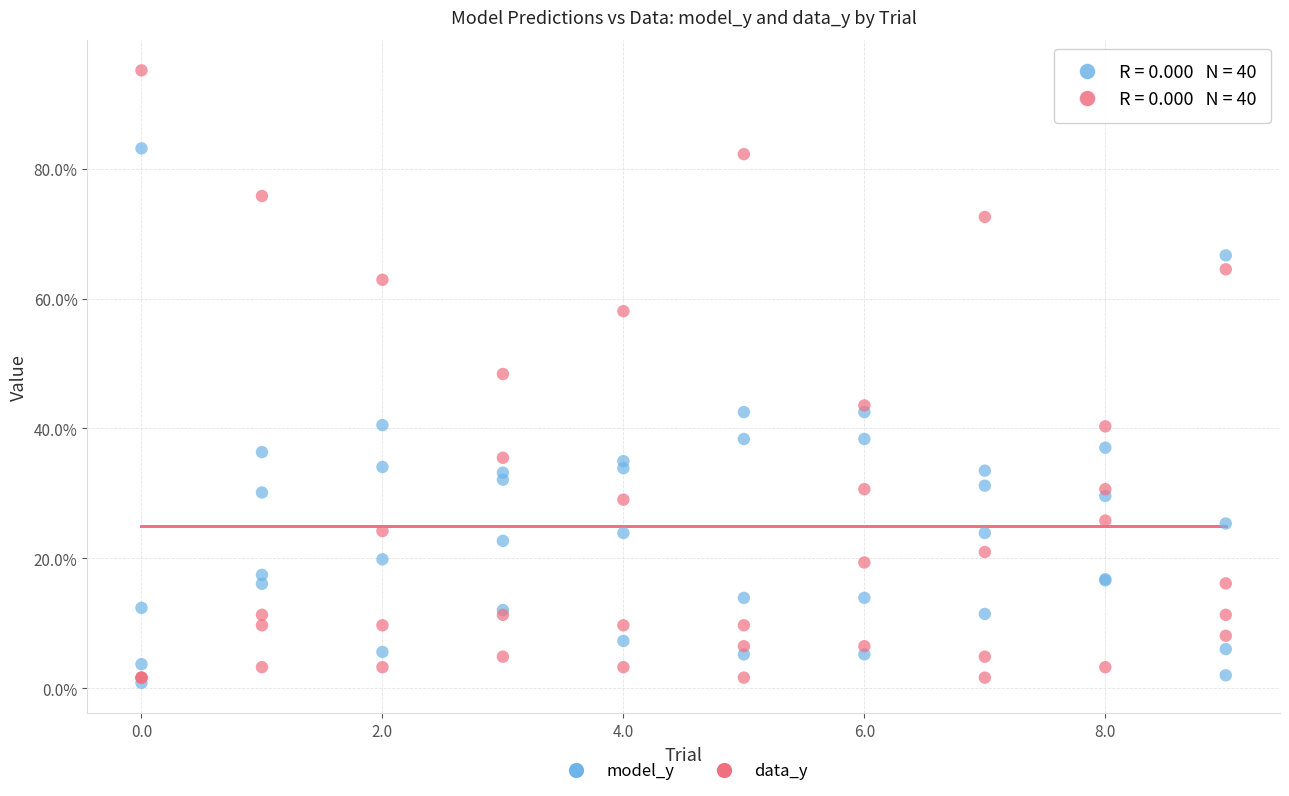

What are all the series names shown in the legend?

model_y, data_y